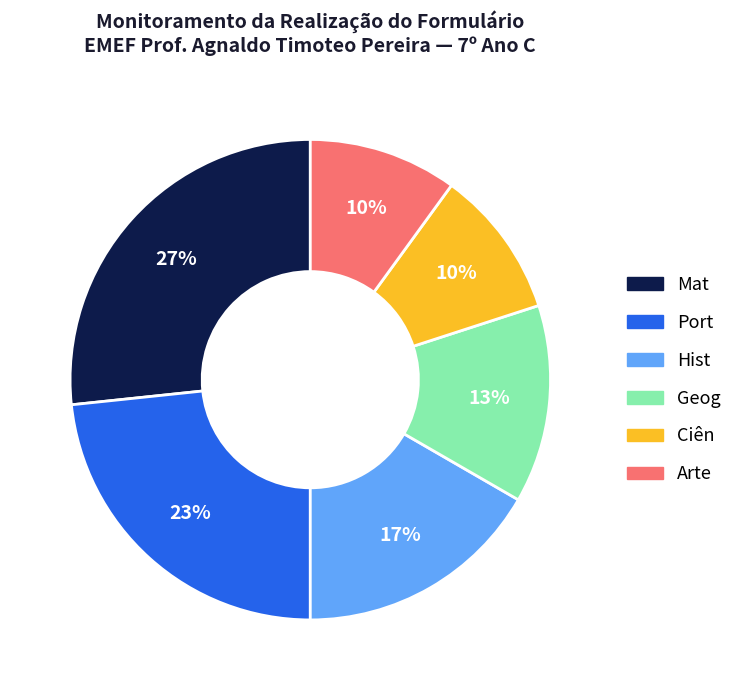

Between Arte and Mat, which is larger?

Mat